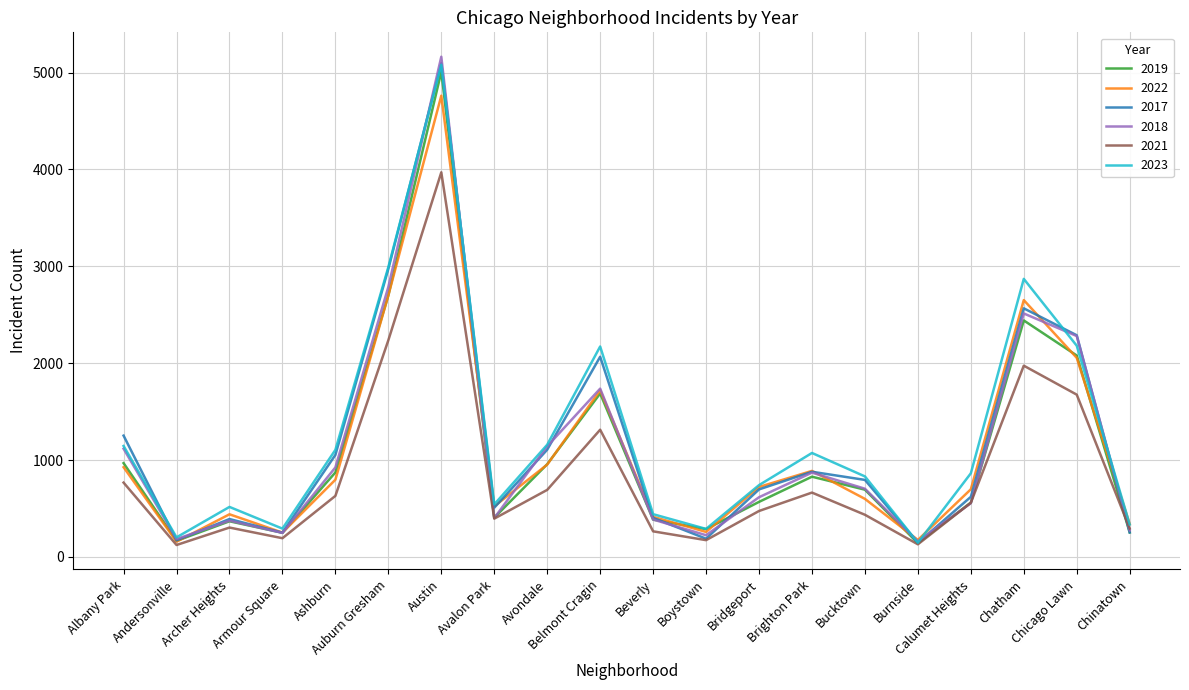

Where is 2021 nearest to the value 2046?

Chatham